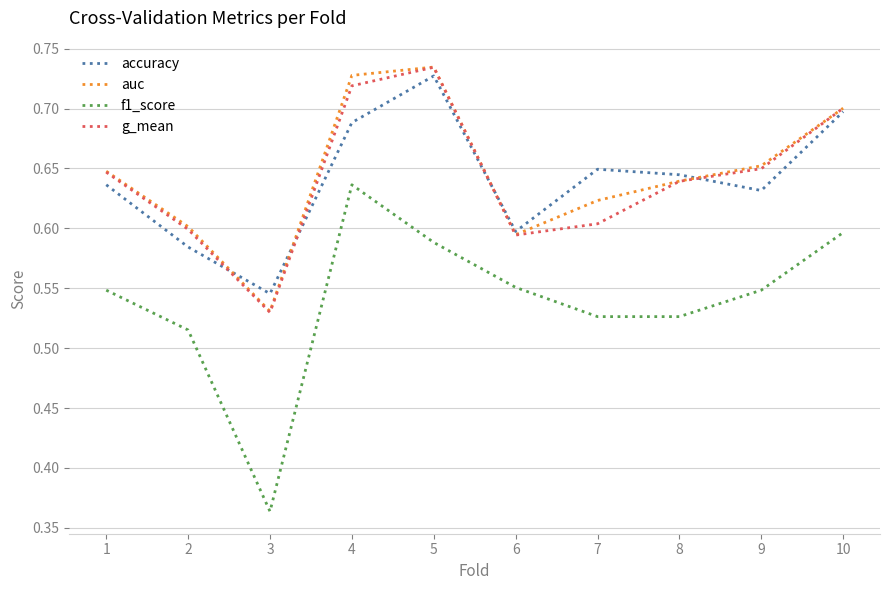

At which label does accuracy reach its minimum?

3